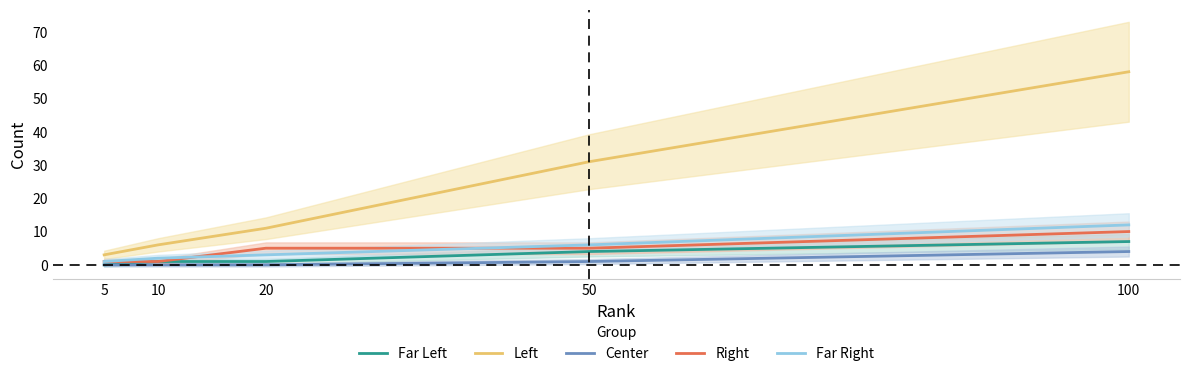

What is the sum of the Far Left values at 20 and 50?

5